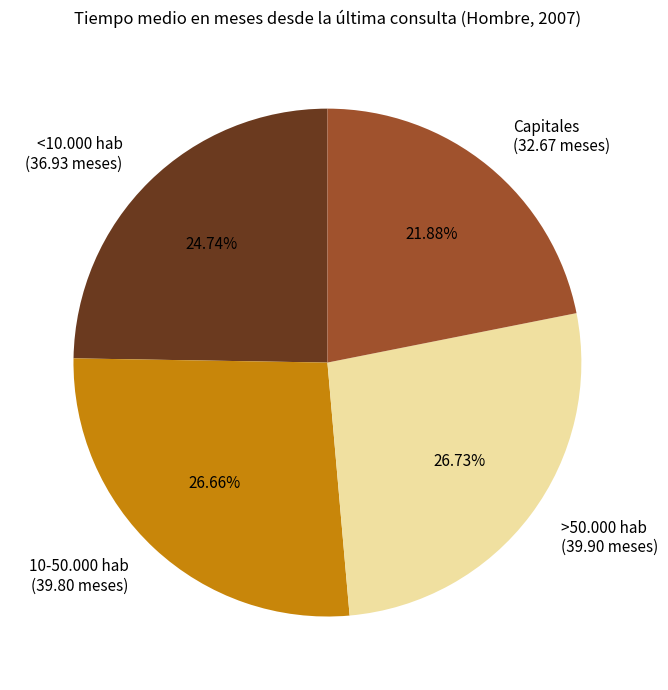

Is the sum of <10.000 hab and 10-50.000 hab greater than half?

Yes